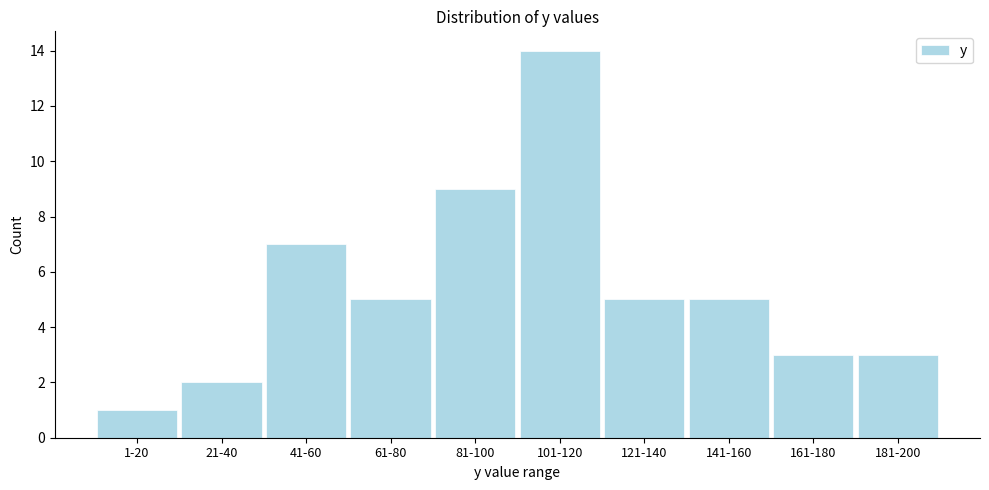

Reading left to right, list all the values displayed in this chart.

1-20=1	21-40=2	41-60=7	61-80=5	81-100=9	101-120=14	121-140=5	141-160=5	161-180=3	181-200=3